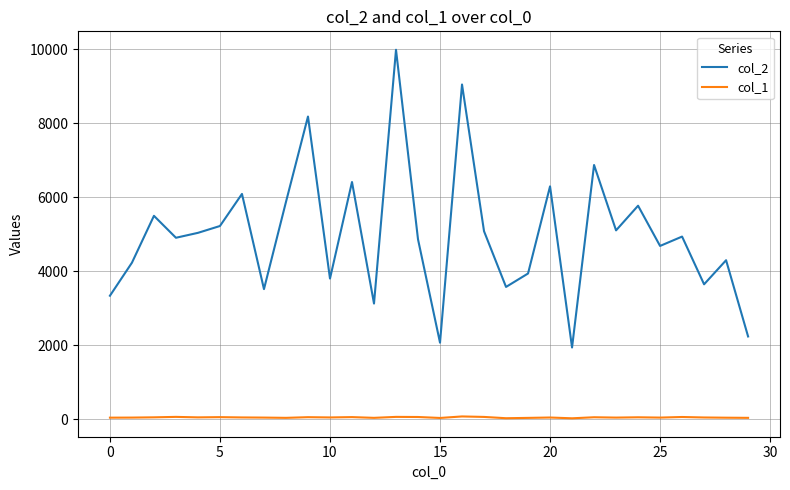

What are all the series names shown in the legend?

col_2, col_1